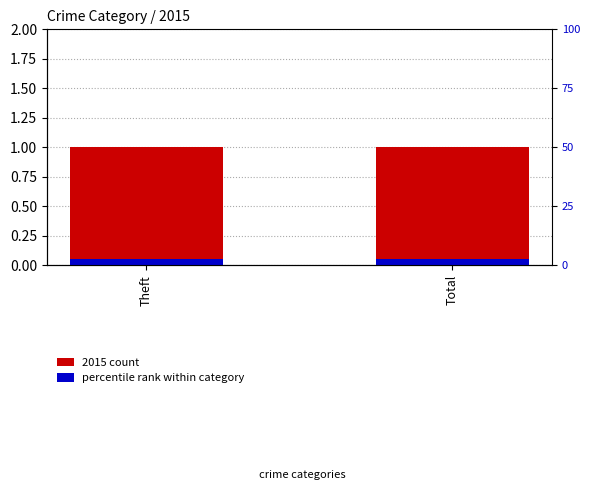

Which series has the largest range (max minus min)?

2015 count